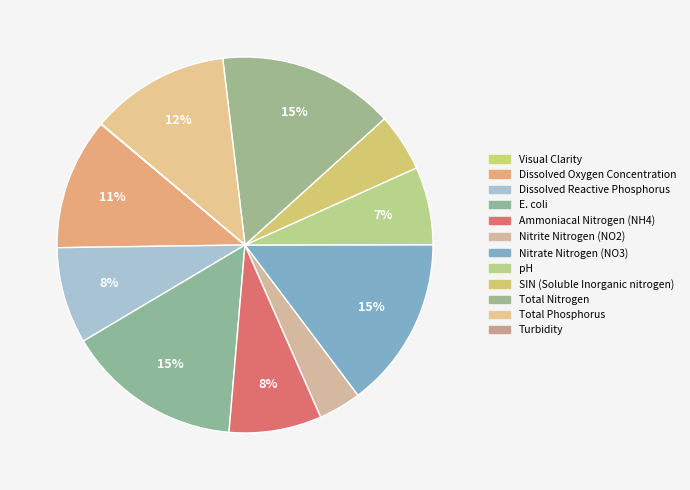

Count the number of slices in the pie.

12